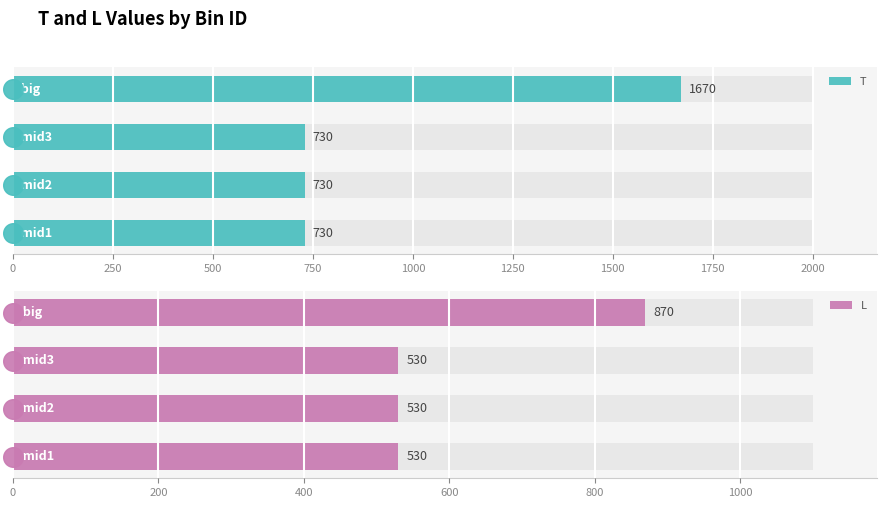

Is the value of L at 0 greater than the value of T at 250?

No